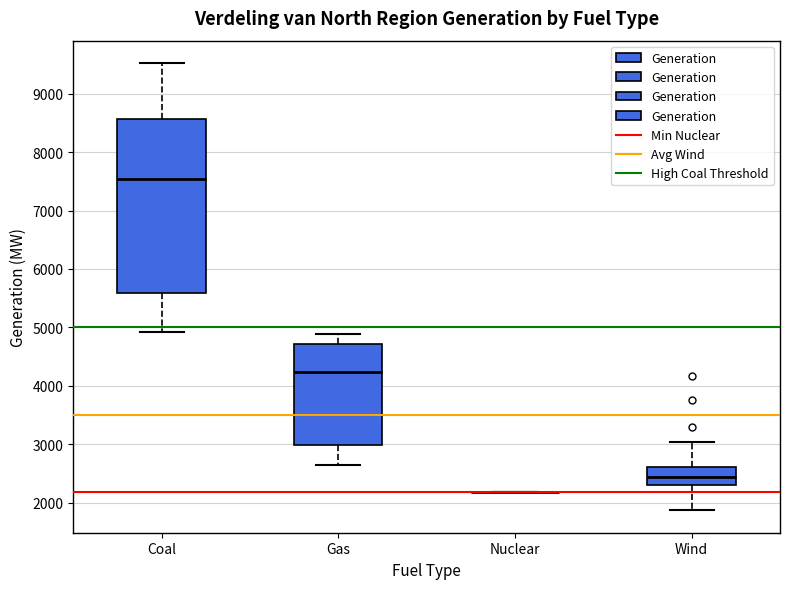

Comparing the boxes themselves (not the whiskers), which one is the tallest?

Coal